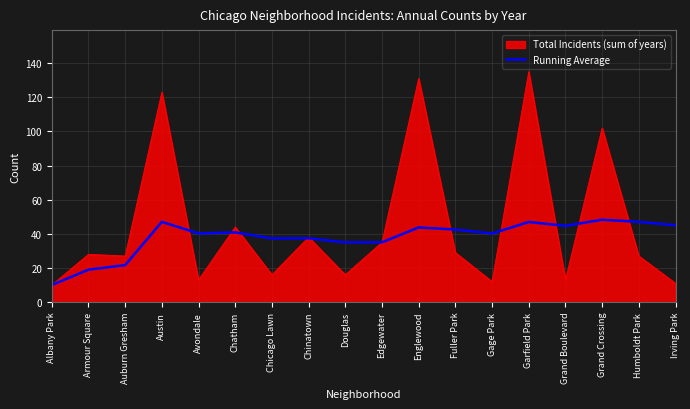

Which label corresponds to the largest value in the chart?

Garfield Park